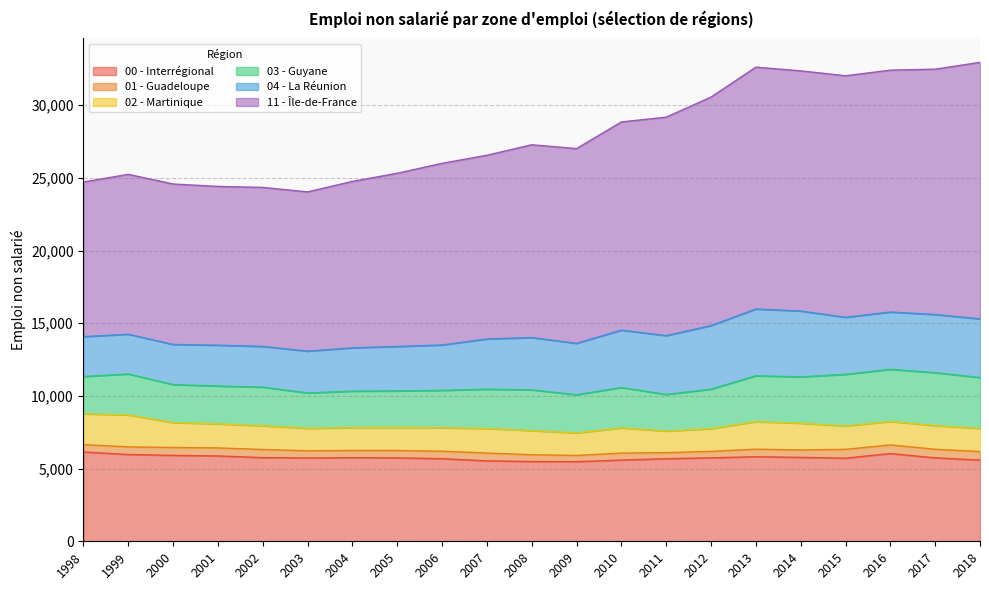

How many interior local valleys does the 11 - Île-de-France series have?

2